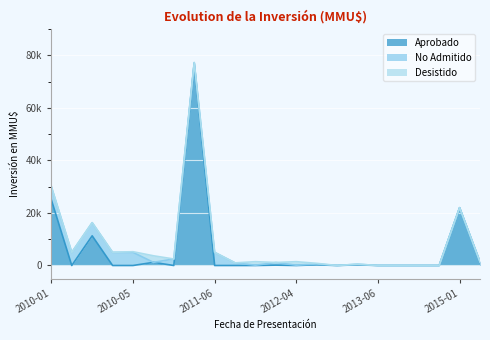

Does the chart display data point markers on the line(s)?

No